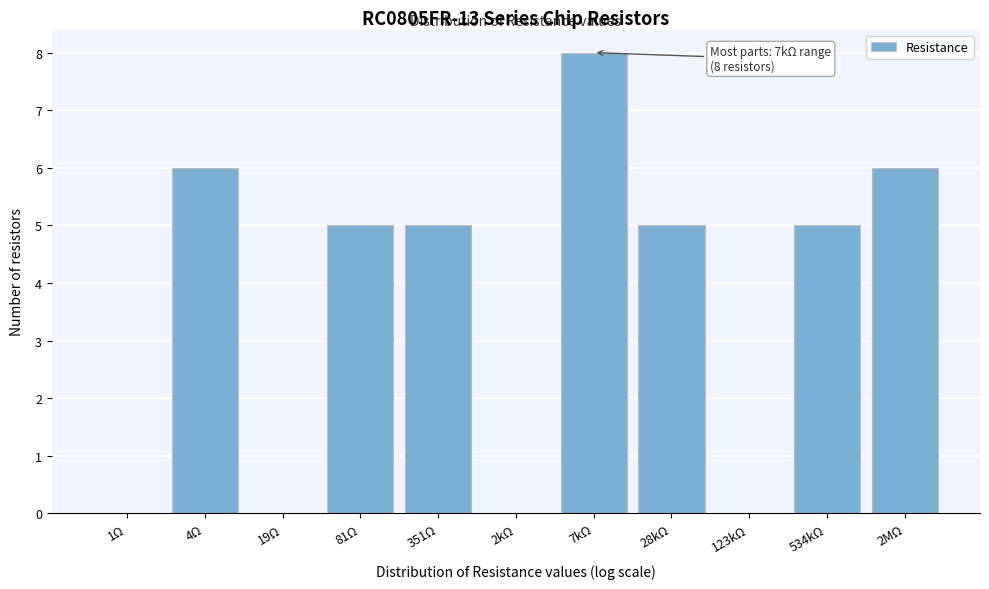

Reading left to right, list all the values displayed in this chart.

1Ω=0	4Ω=6	19Ω=0	81Ω=5	351Ω=5	2kΩ=0	7kΩ=8	28kΩ=5	123kΩ=0	534kΩ=5	2MΩ=6